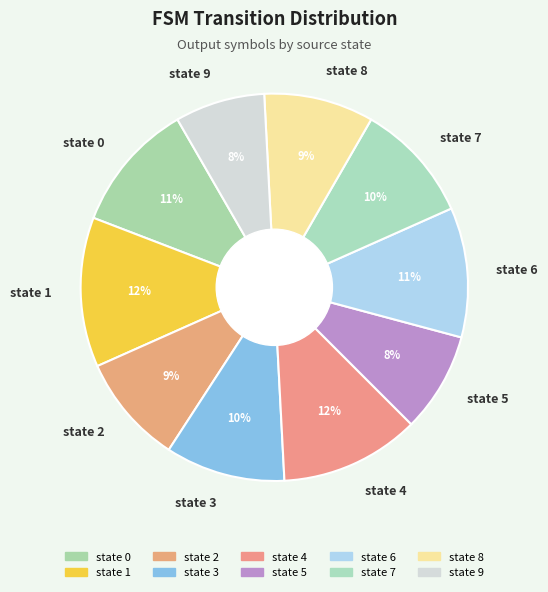

What percentage is the state 4 slice, to the nearest percent?

12%